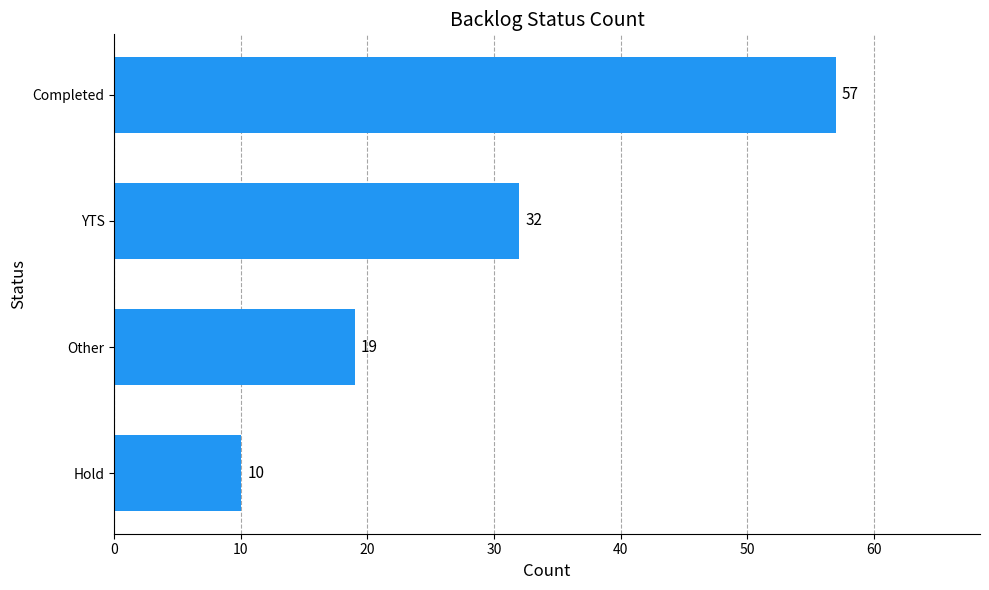

Is it true that the value at YTS is 32?

True